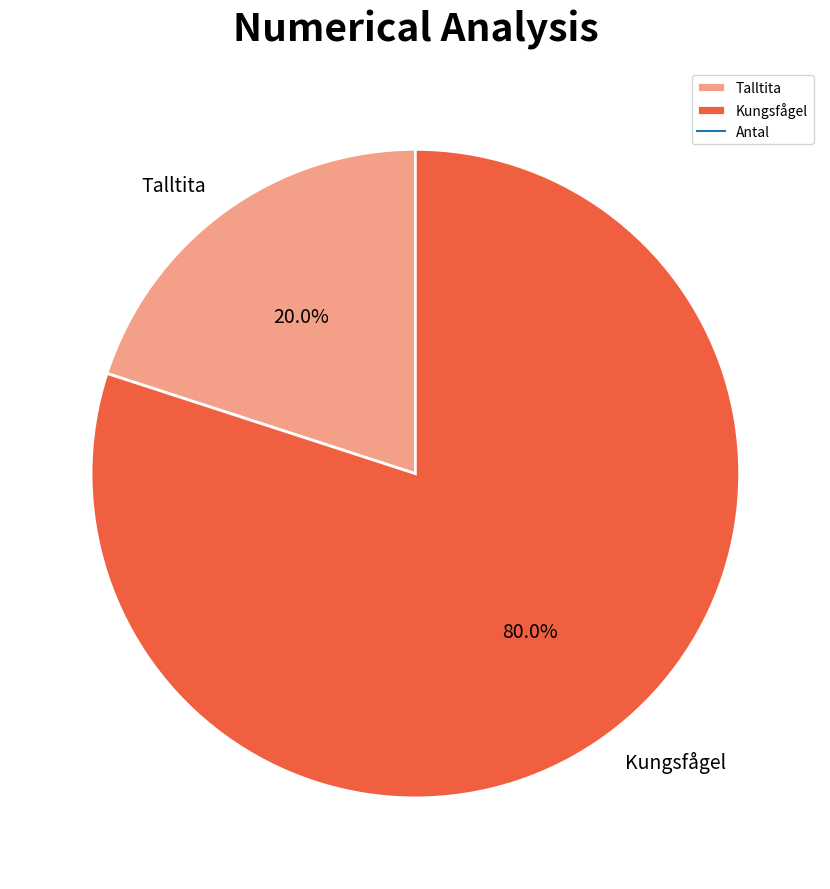

Is there a majority slice in this chart?

Yes